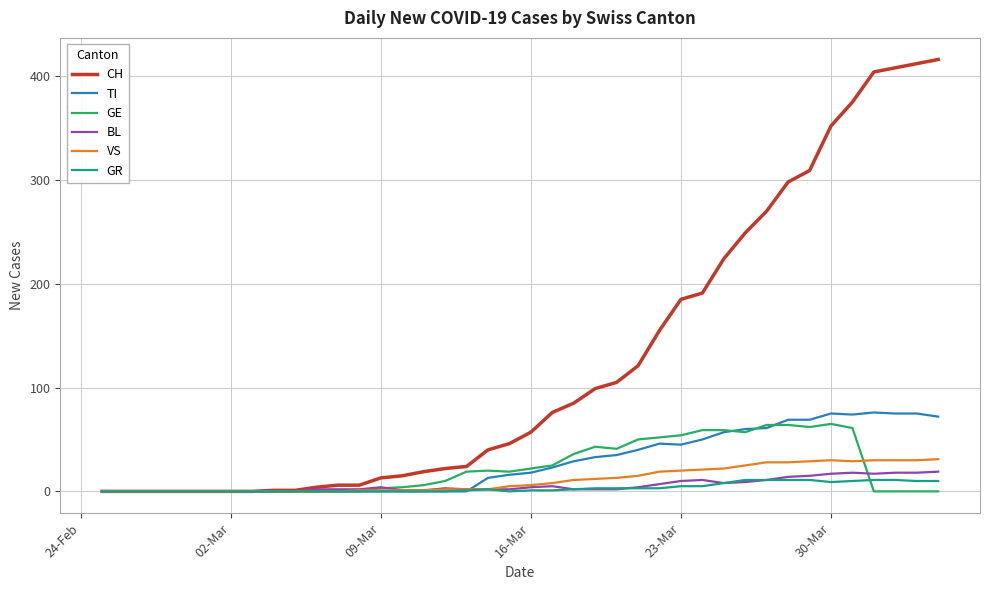

Which series has the largest total across all categories?

CH